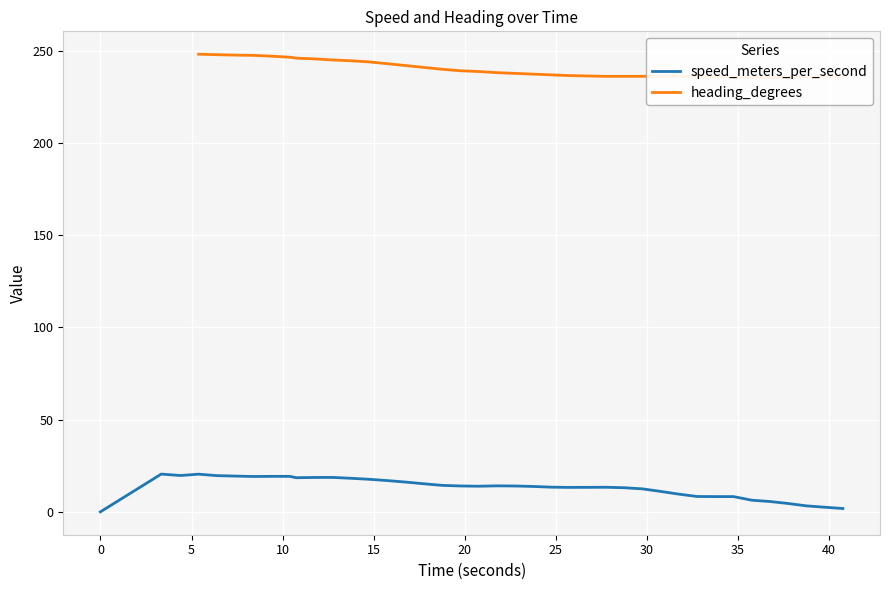

What is the highest value of the speed_meters_per_second series?

20.5